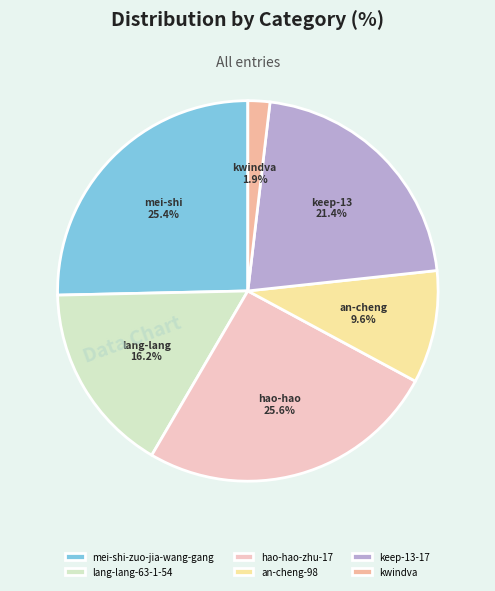

Does kwindva account for over 50% of the chart?

No